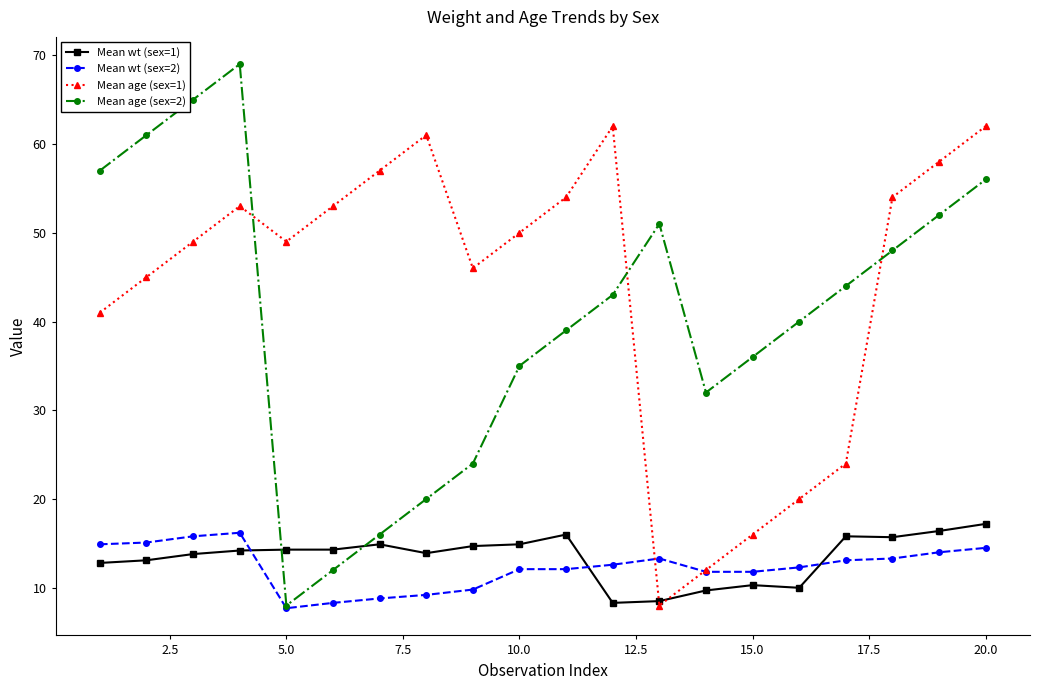

At how many categories does at least one series exceed 66?

1